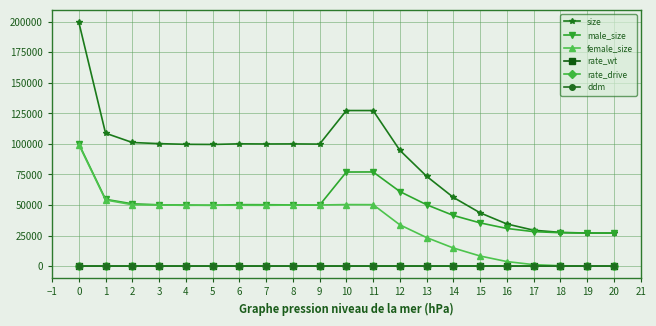

The rate_wt series shows 1.0 at 0. True or false?

True